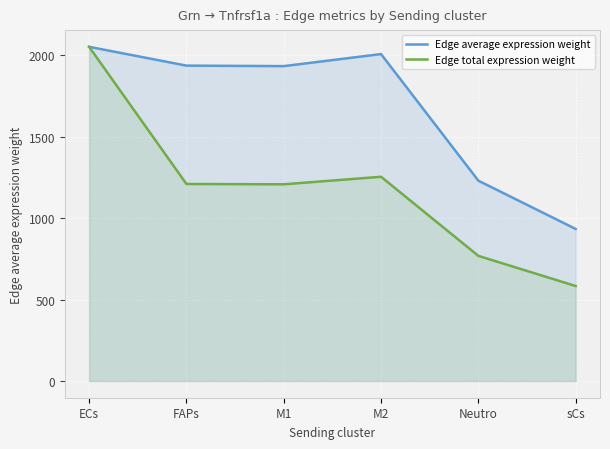

True or false: Edge total expression weight and Edge average expression weight intersect in this chart.

False